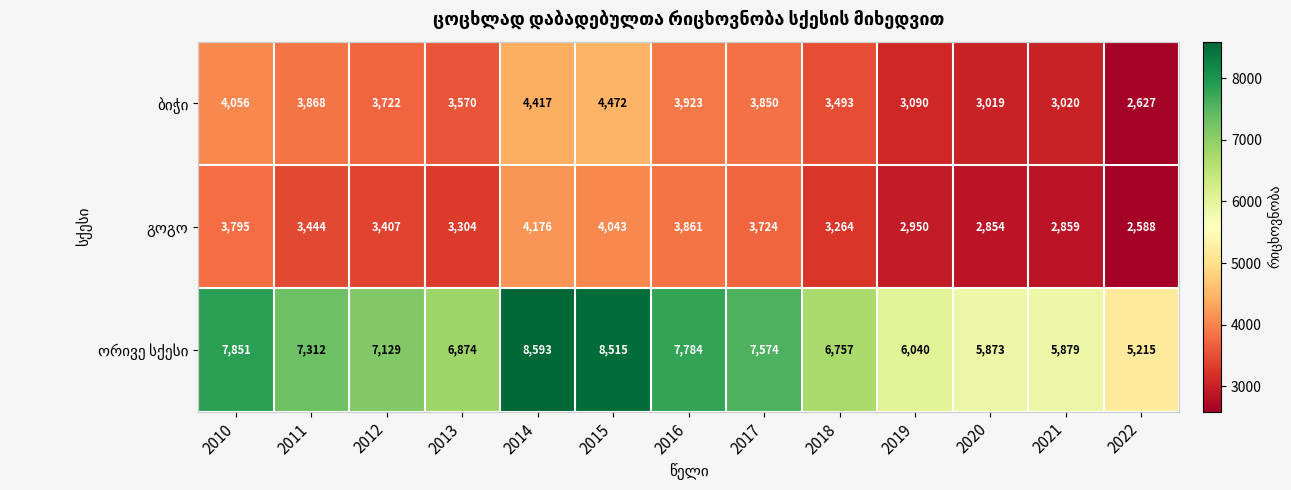

What is the greatest value displayed?

8593